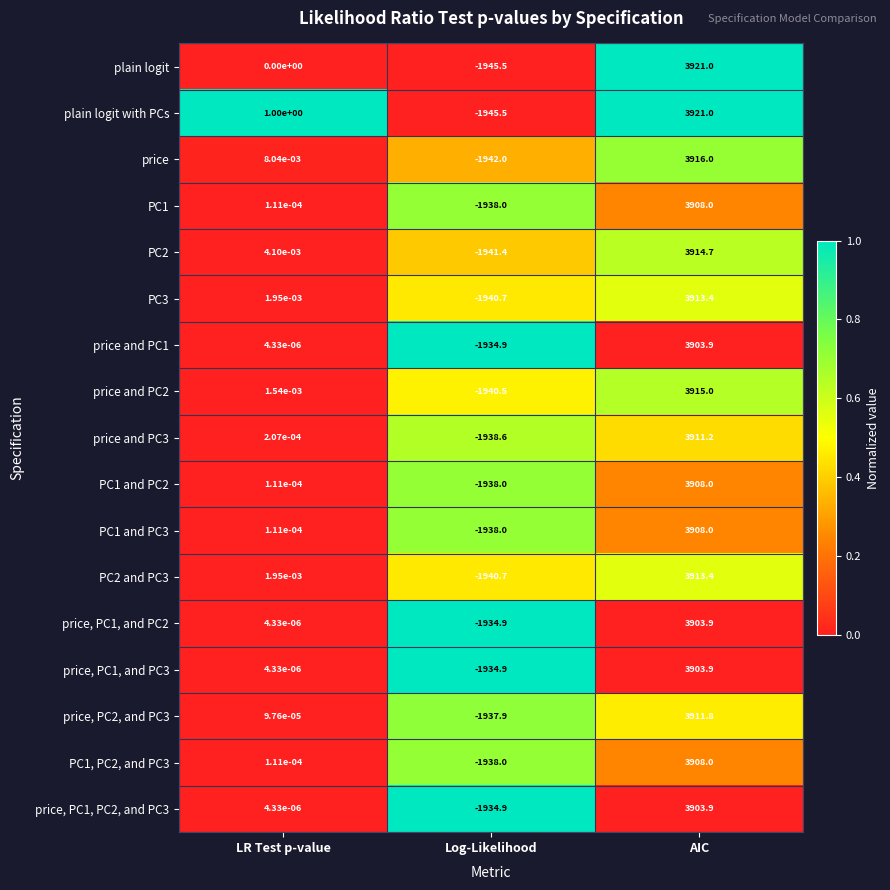

Rank the categories by price, PC1, PC2, and PC3 value from highest to lowest.

AIC, LR Test p-value, Log-Likelihood